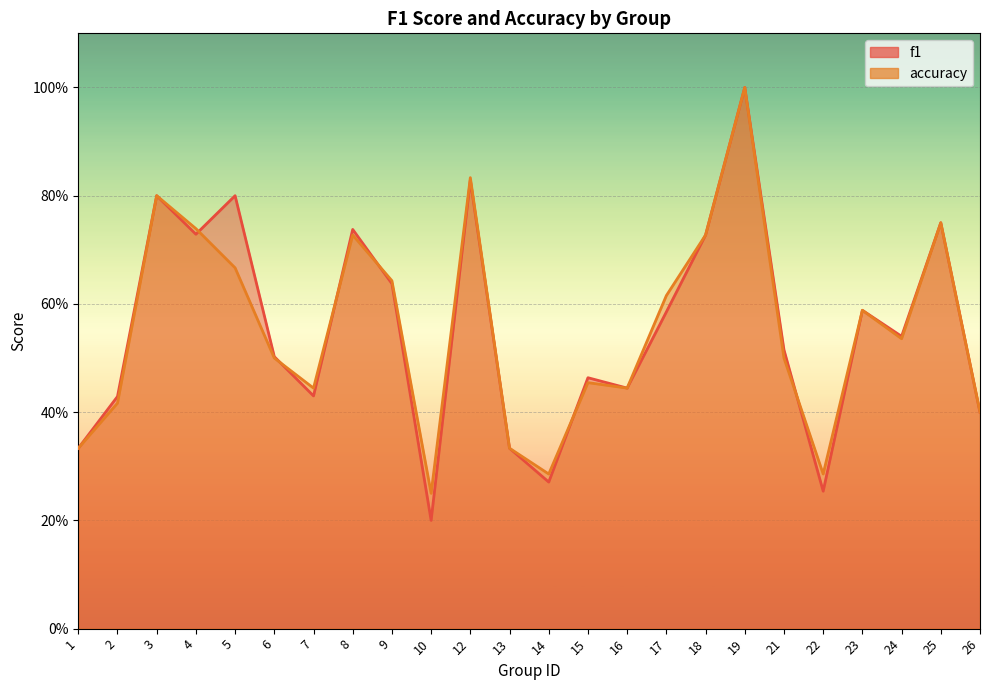

True or false: accuracy and f1 cross at least once.

True